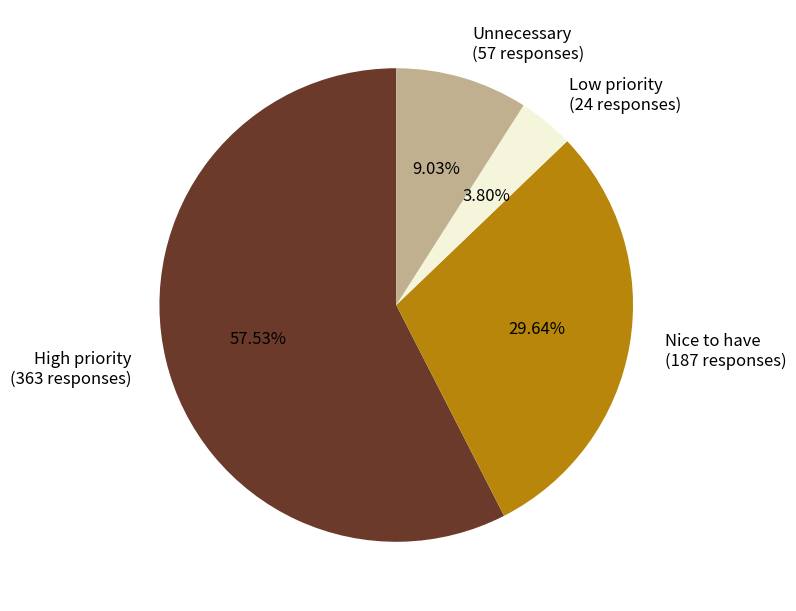

What is the largest slice in the pie chart?

High priority